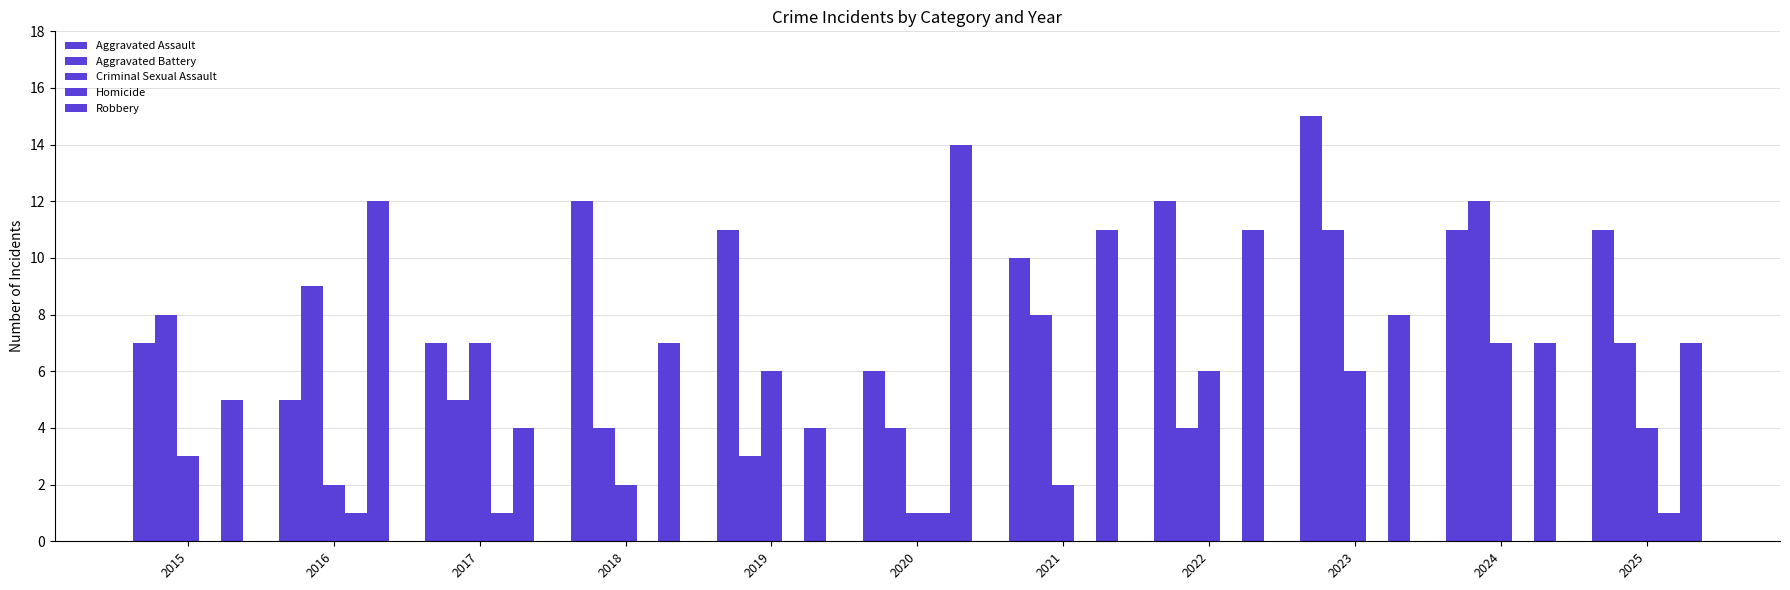

Is it true that Robbery equals 7 at 2015?

False